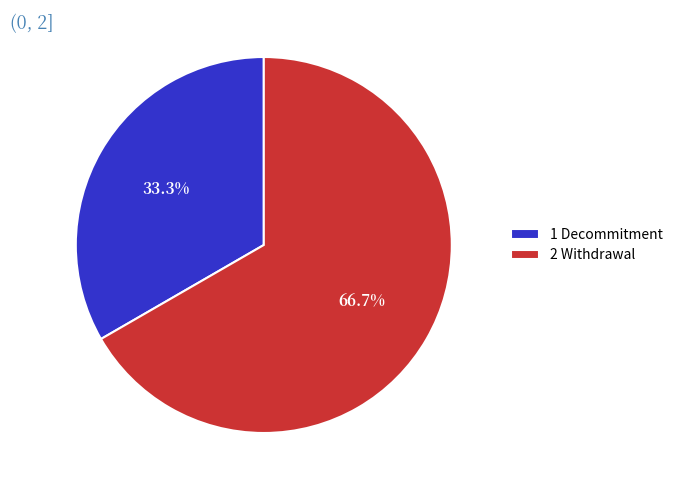

To the nearest percent, what is the combined percentage of 2 Withdrawal and 1 Decommitment?

100%